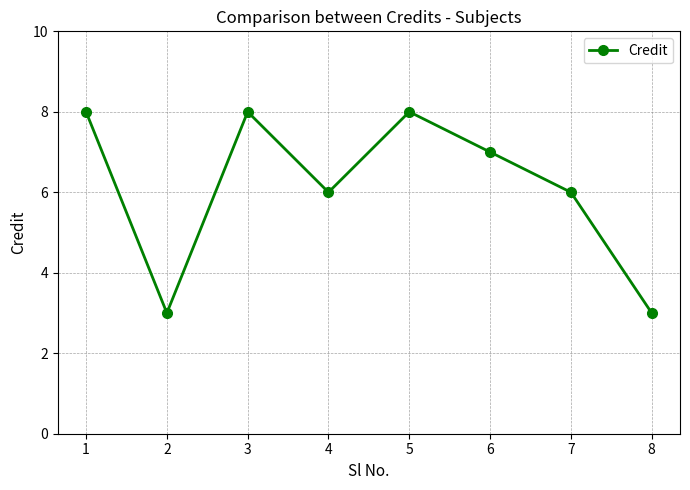

Reading left to right, list all the values displayed in this chart.

1=8	2=3	3=8	4=6	5=8	6=7	7=6	8=3